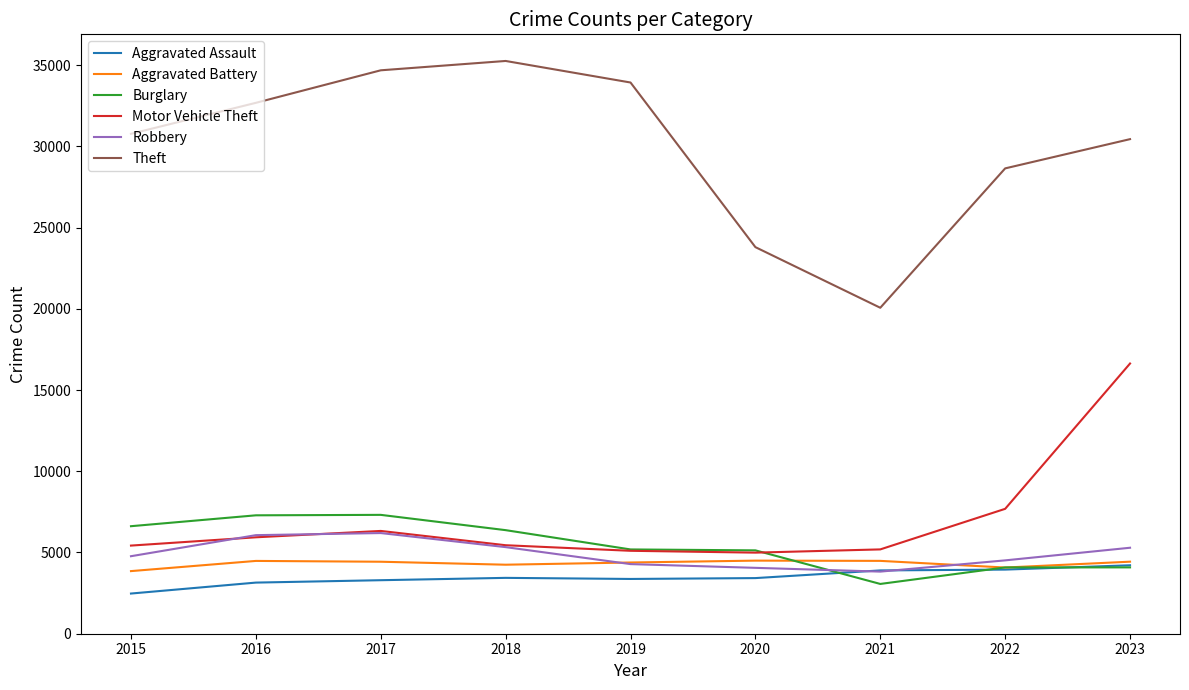

Which category has the lowest value across all series?

2015